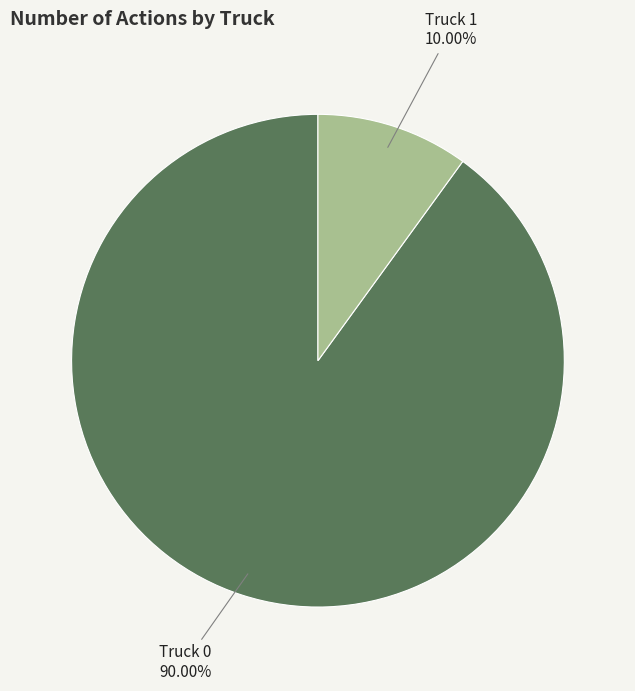

How many slices are in this pie chart?

2